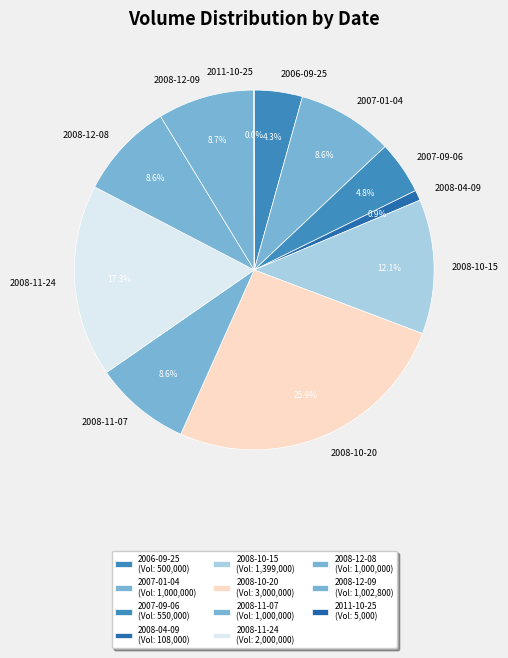

Which category has the biggest portion of the pie?

2008-10-20